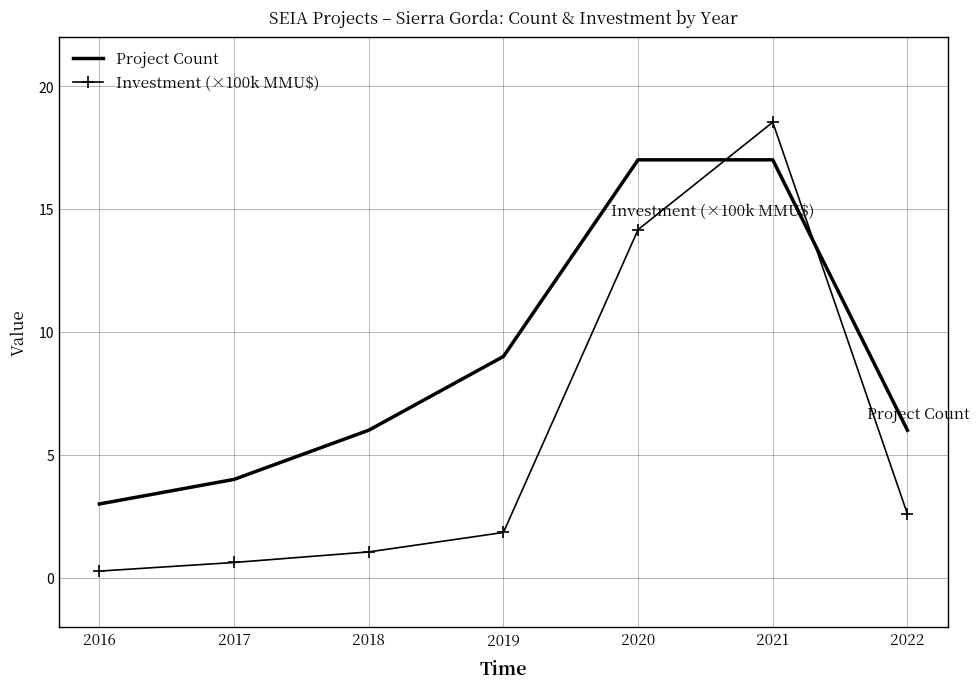

Which series ends up on top after the final intersection of Investment (×100k MMU$) and Project Count?

Project Count